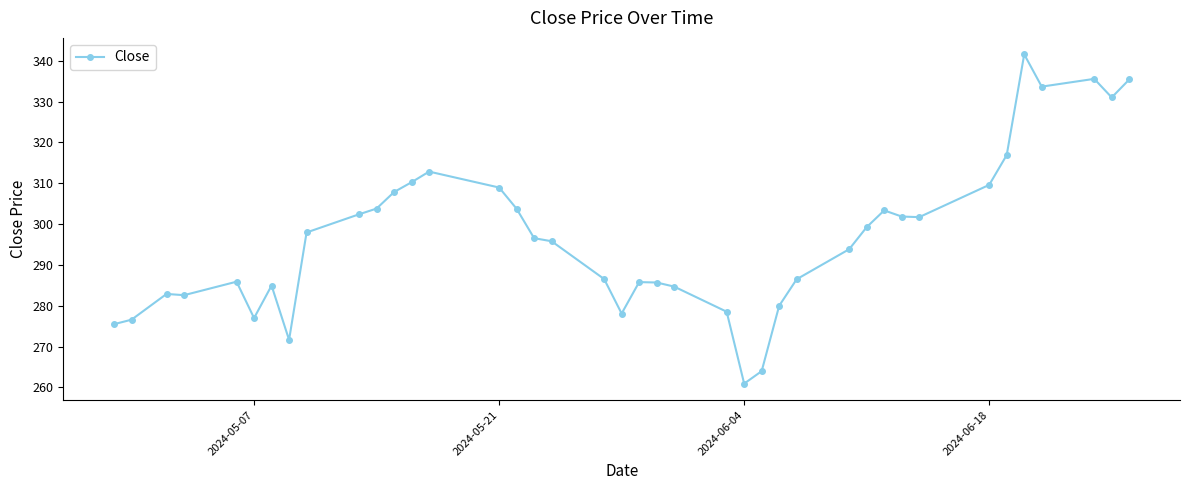

What is the difference between the maximum and minimum values?

80.6